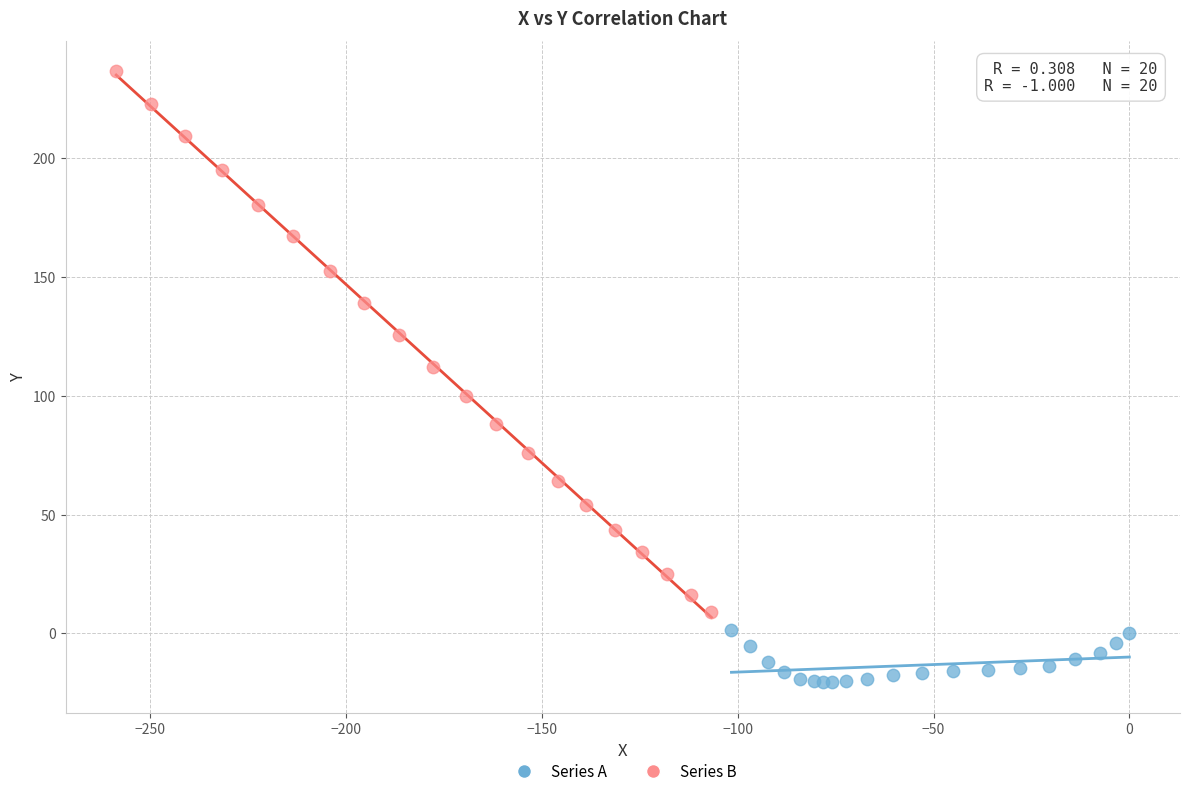

Which series reaches the maximum Y coordinate?

Series B